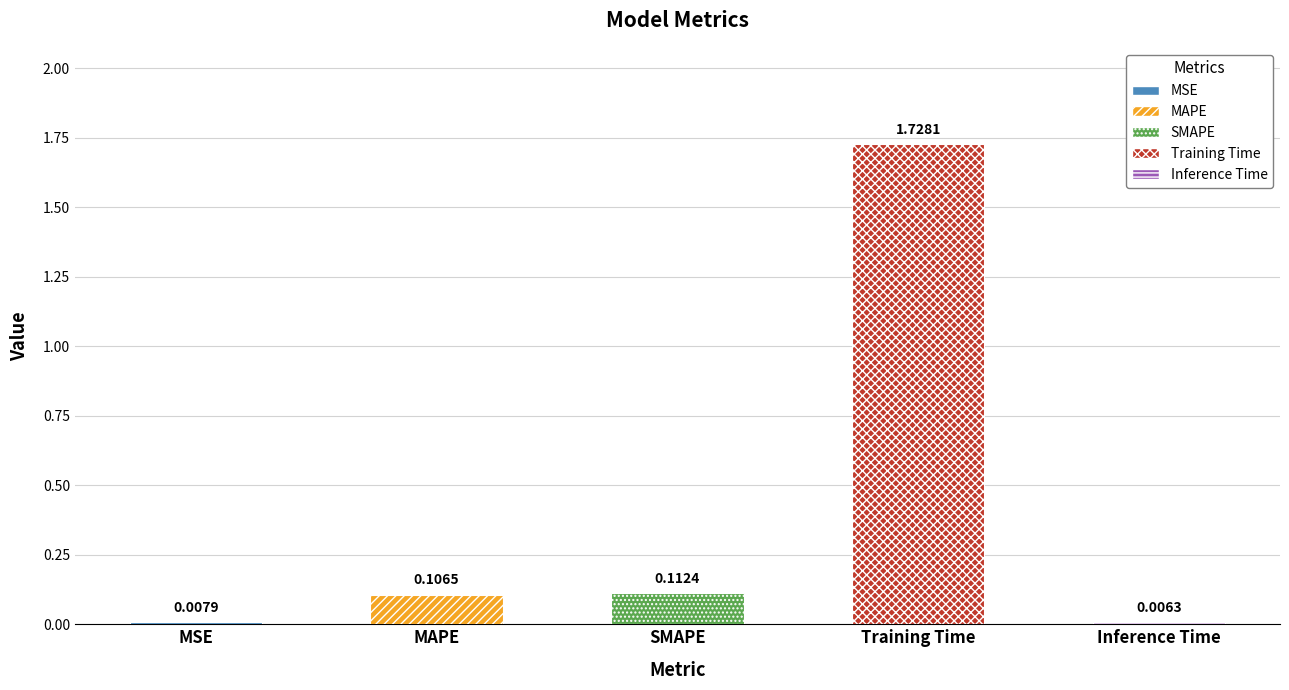

Which category has the highest value across all series?

Training Time